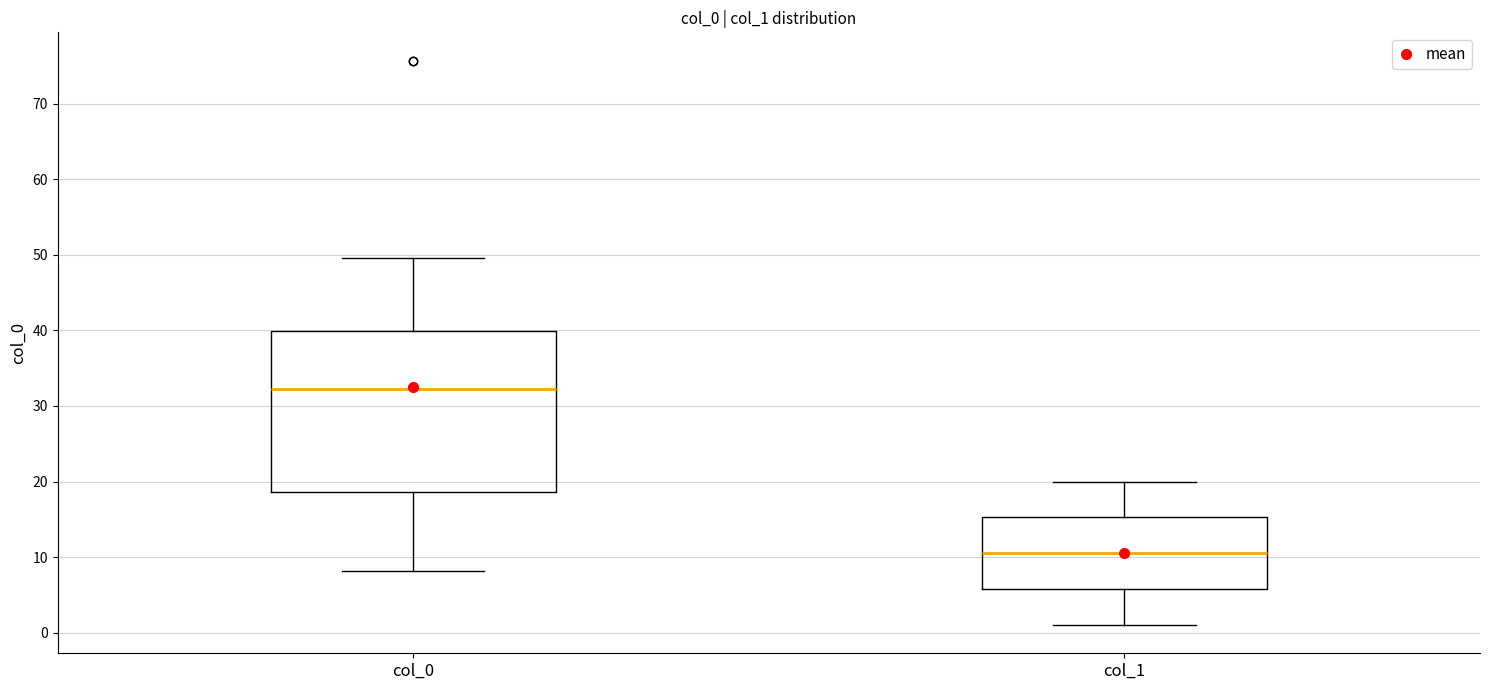

Comparing the boxes themselves (not the whiskers), which one is the tallest?

col_0